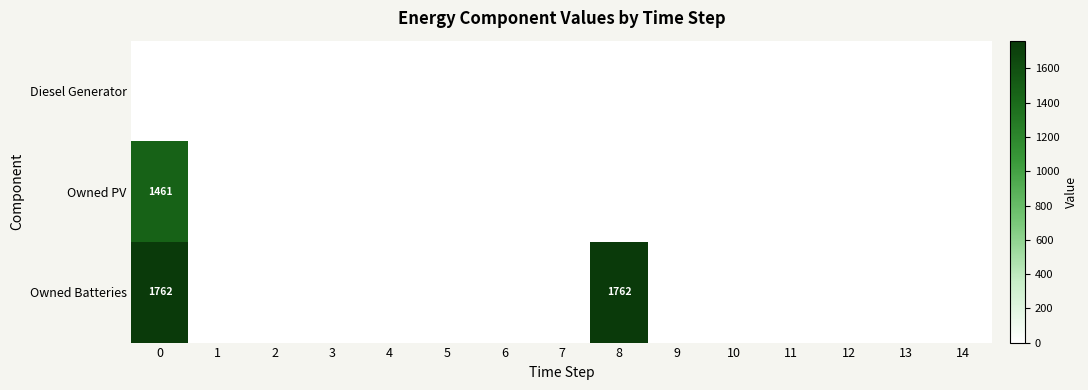

Which category has the lowest value in the Owned PV series?

1